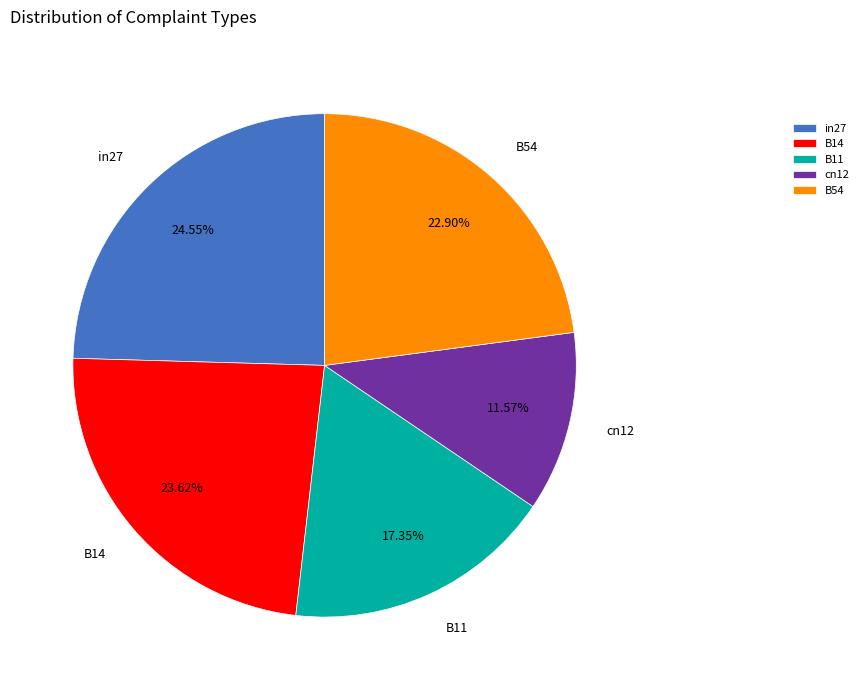

To the nearest percent, what portion does B14 represent?

24%